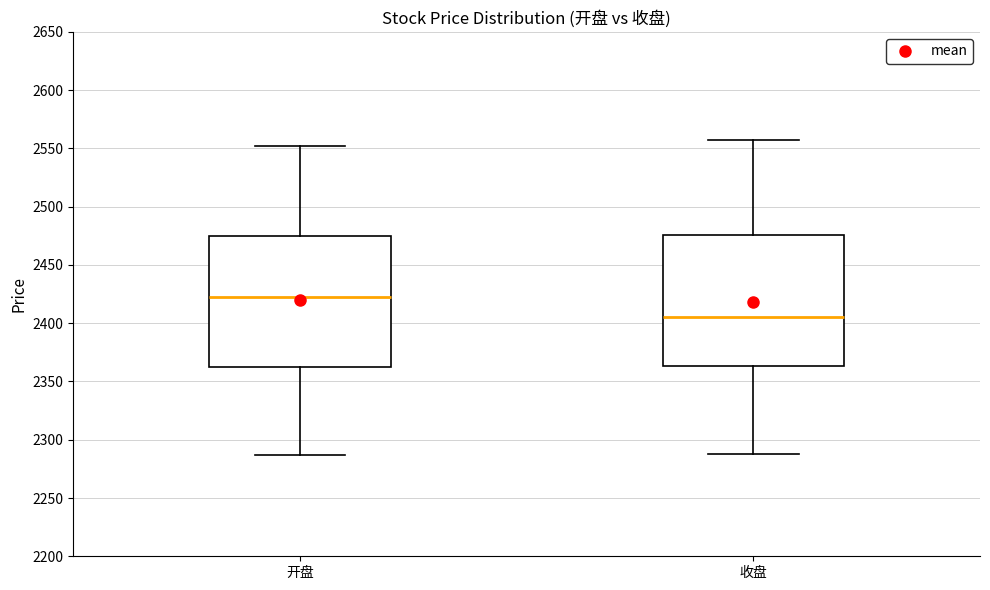

Which box's median line is the highest?

开盘